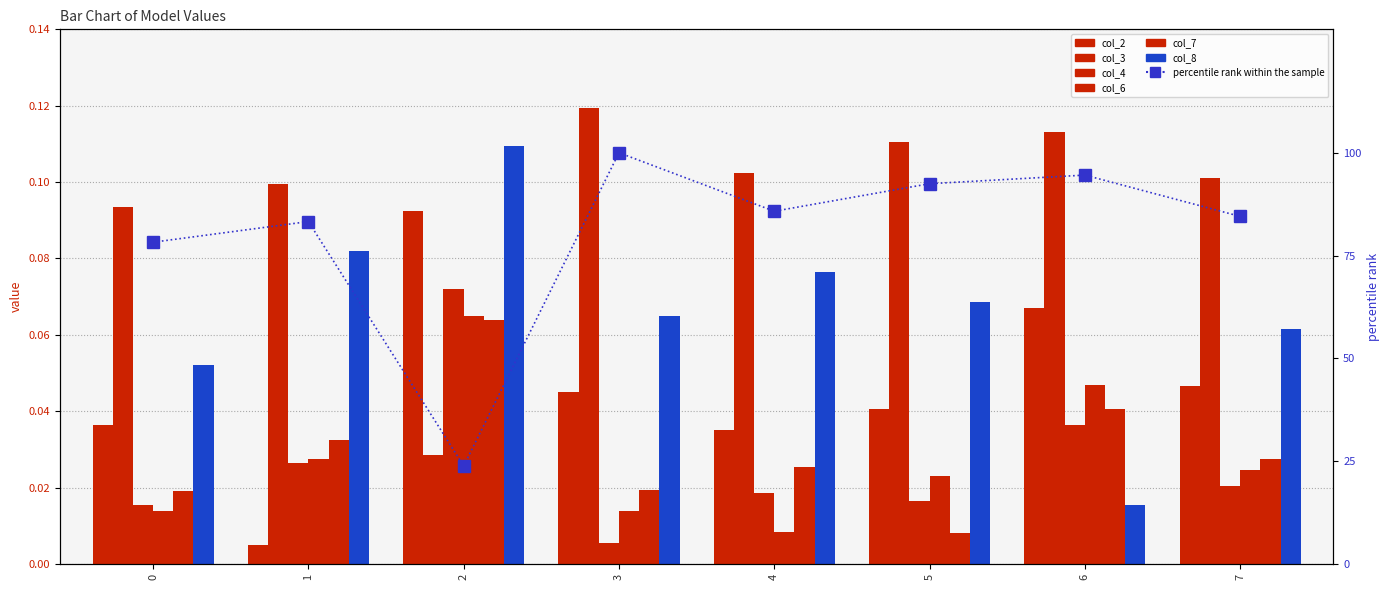

Is it true that col_4 equals 0.0 at 7?

True